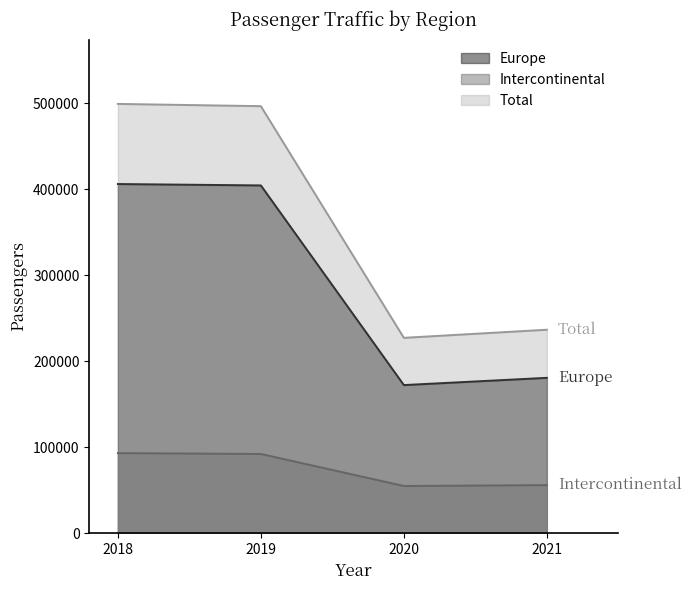

True or false: Intercontinental and Total cross at least once.

False